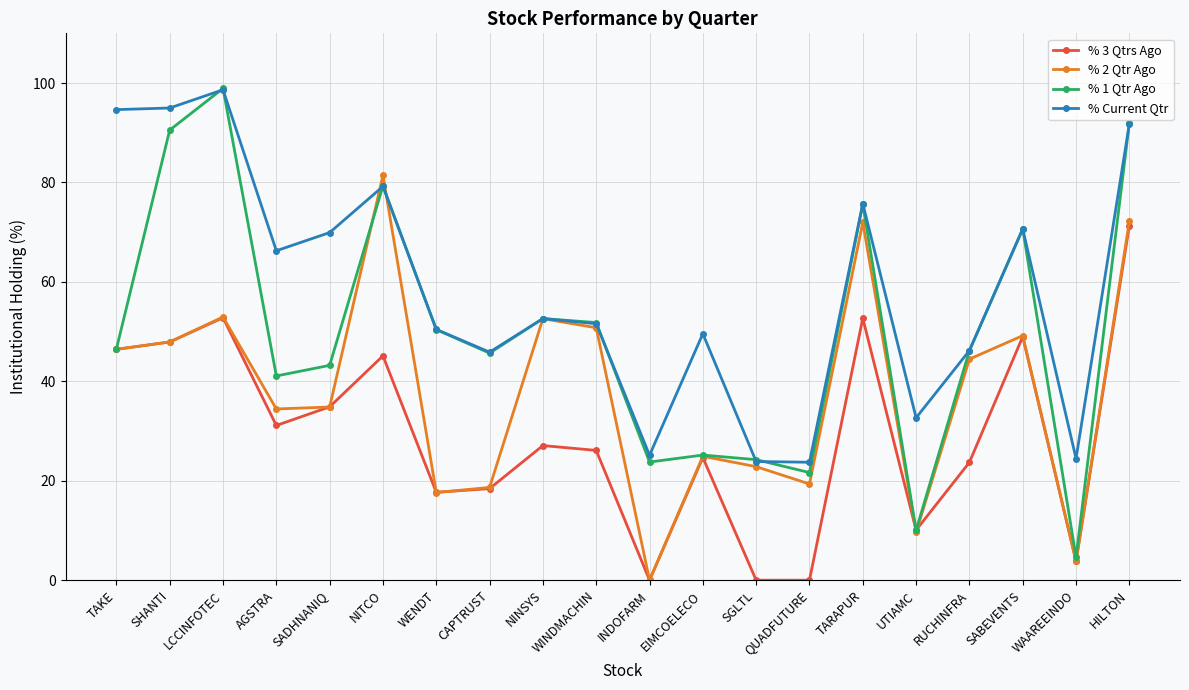

Rank the series by their average value, from highest to lowest.

% Current Qtr, % 1 Qtr Ago, % 2 Qtr Ago, % 3 Qtrs Ago